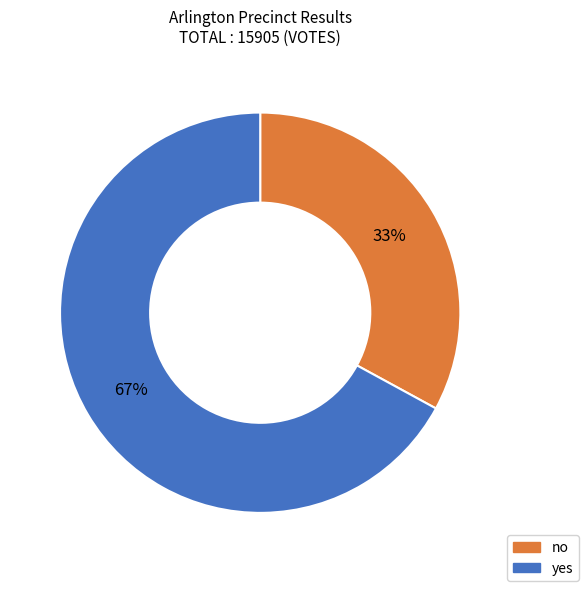

What percentage is the yes slice, to the nearest percent?

67%